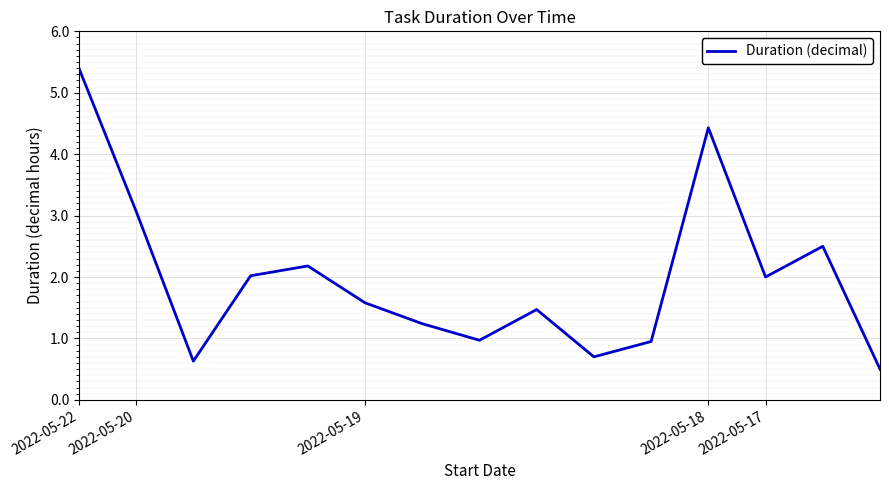

What is the minimum value shown in the chart?

0.5